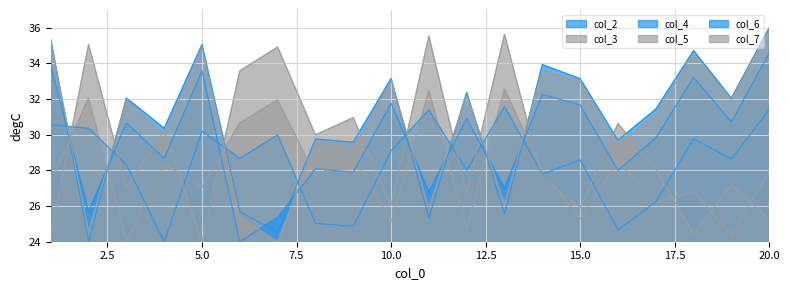

Reading left to right, list all the values displayed in this chart.

col_2: 35.3	24.0	32.1	30.4	35.1	25.7	24.5	29.8	29.6	33.2	25.4	32.4	25.6	33.9	33.1	29.7	31.4	34.7	32.1	36.0
col_3: 27.3	32.1	24.0	28.3	27.1	30.7	32.0	27.7	28.8	25.1	32.5	24.8	32.6	28.0	25.3	28.5	26.2	26.8	24.4	27.9
col_4: 30.6	30.4	28.3	24.0	30.2	28.7	30.0	25.0	24.9	29.1	31.4	28.0	31.6	27.8	28.6	24.7	26.2	29.8	28.6	31.4
col_5: 24.4	35.1	27.1	30.2	24.0	33.6	34.9	30.0	31.0	26.1	35.5	26.7	35.6	27.5	25.9	30.6	28.1	24.4	27.2	25.2
col_6: 33.9	25.7	30.7	28.7	33.6	24.0	25.4	28.1	27.9	31.8	26.8	30.9	27.0	32.3	31.7	28.0	29.8	33.2	30.7	34.6
col_7: 35.2	24.5	32.0	30.0	34.9	25.4	24.0	29.5	29.2	33.1	25.9	32.2	26.1	33.6	33.0	29.3	31.2	34.6	32.0	35.9